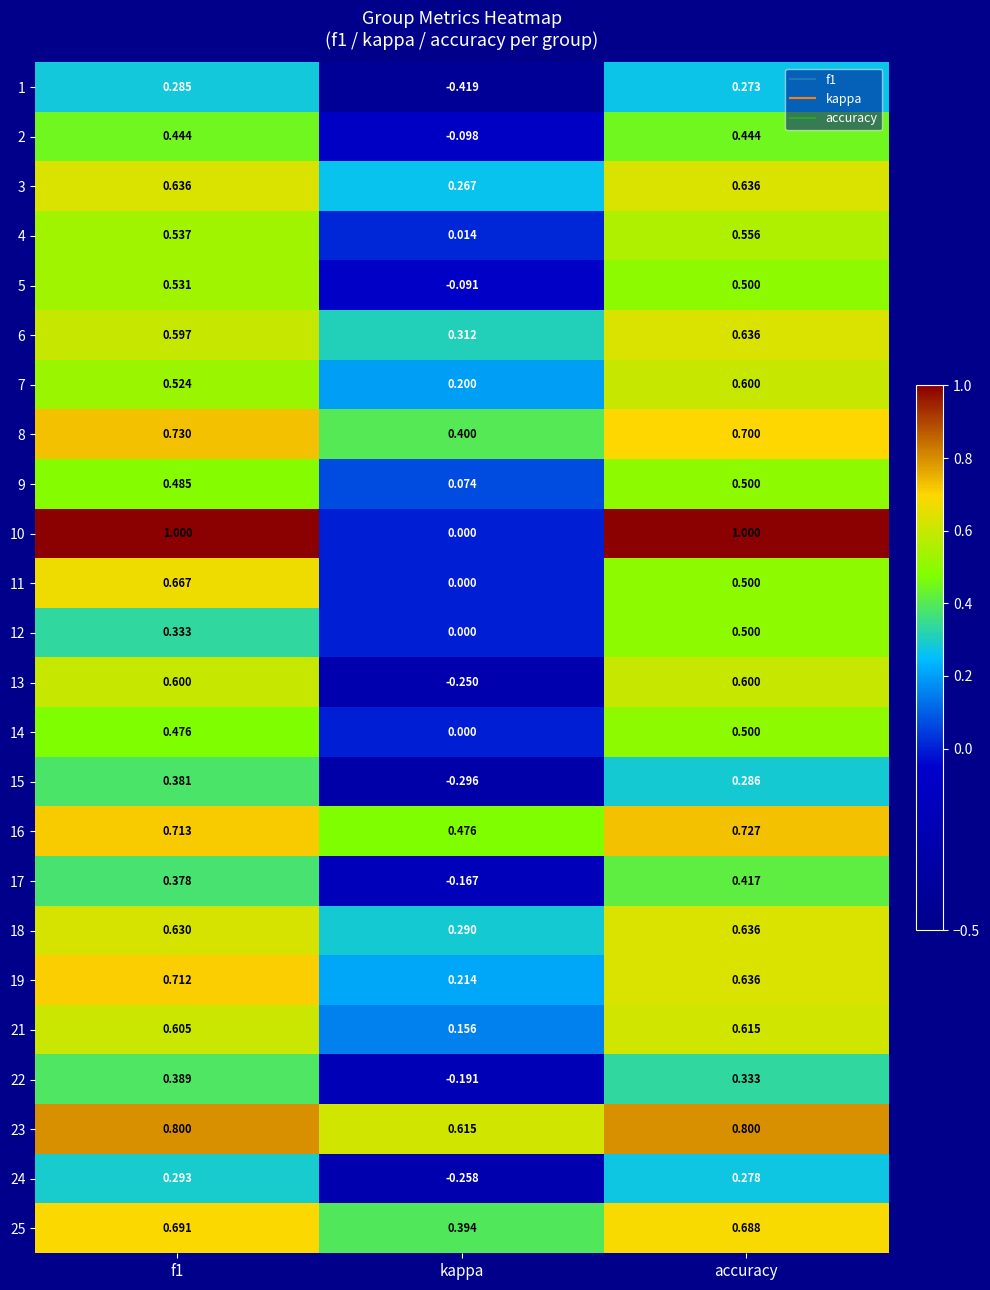

At which category does the chart reach its minimum across all series?

kappa